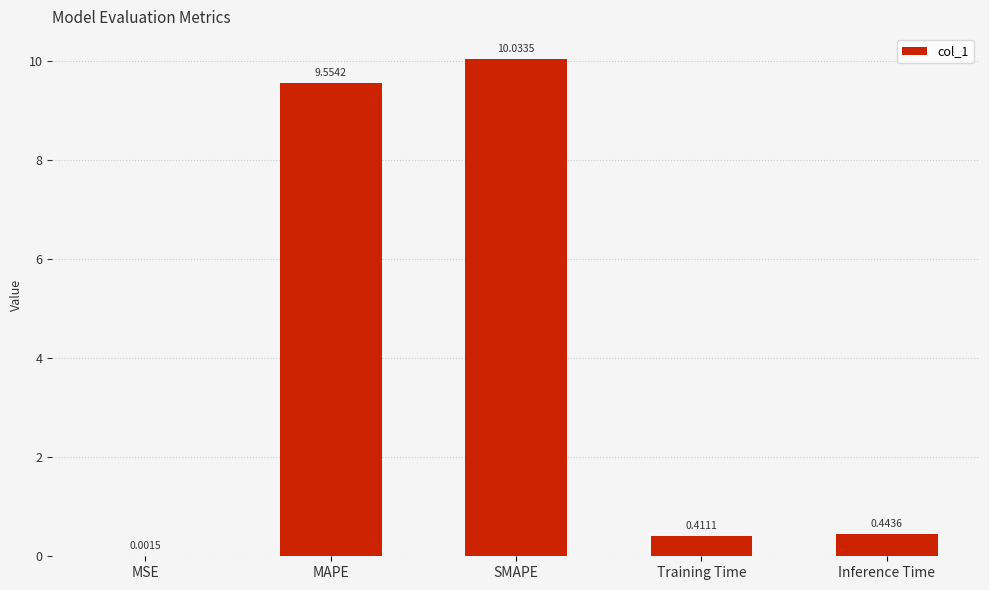

At which category does the chart reach its peak across all series?

SMAPE